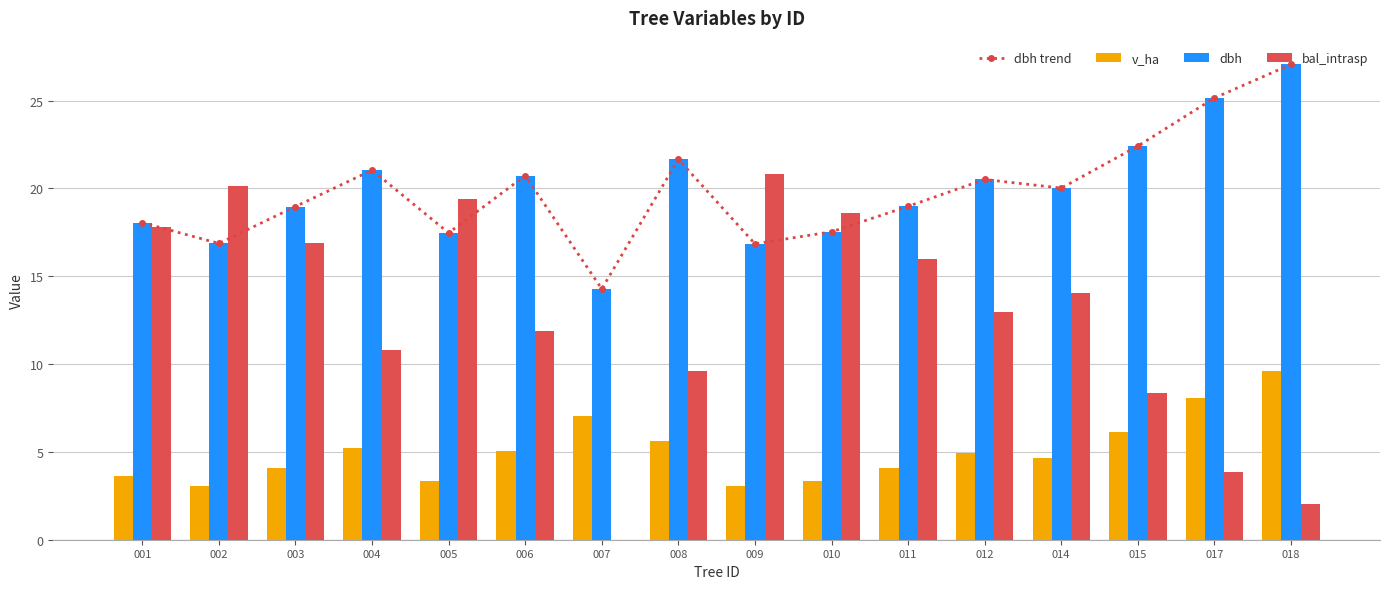

Does the chart contain stacked bars?

No